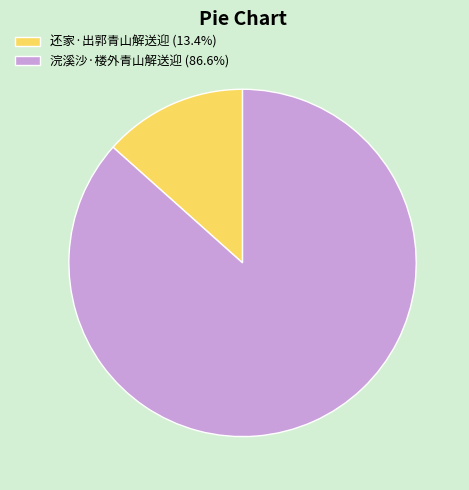

Is there a majority slice in this chart?

Yes